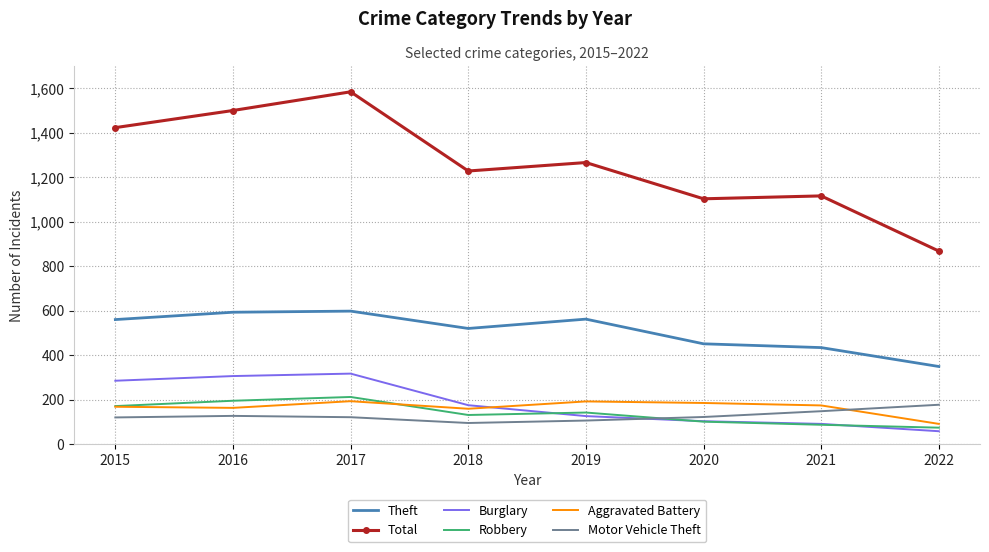

Which series has the widest spread of values?

Total